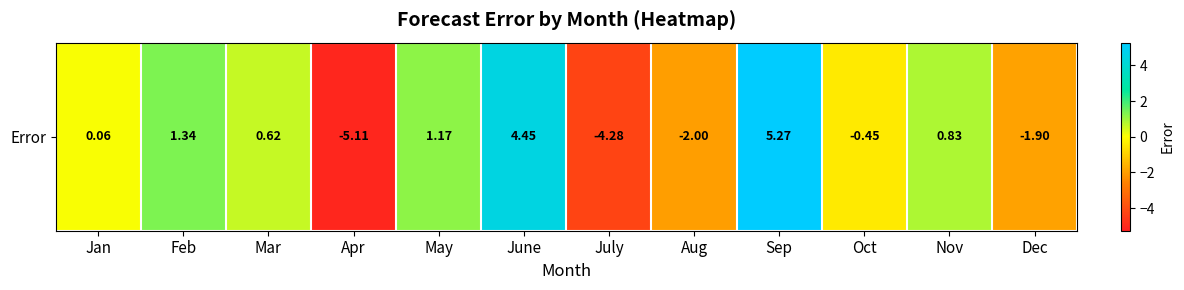

Reading left to right, extract all data points from this chart.

Jan=0.1	Feb=1.3	Mar=0.6	Apr=-5.1	May=1.2	June=4.4	July=-4.3	Aug=-2.0	Sep=5.3	Oct=-0.4	Nov=0.8	Dec=-1.9